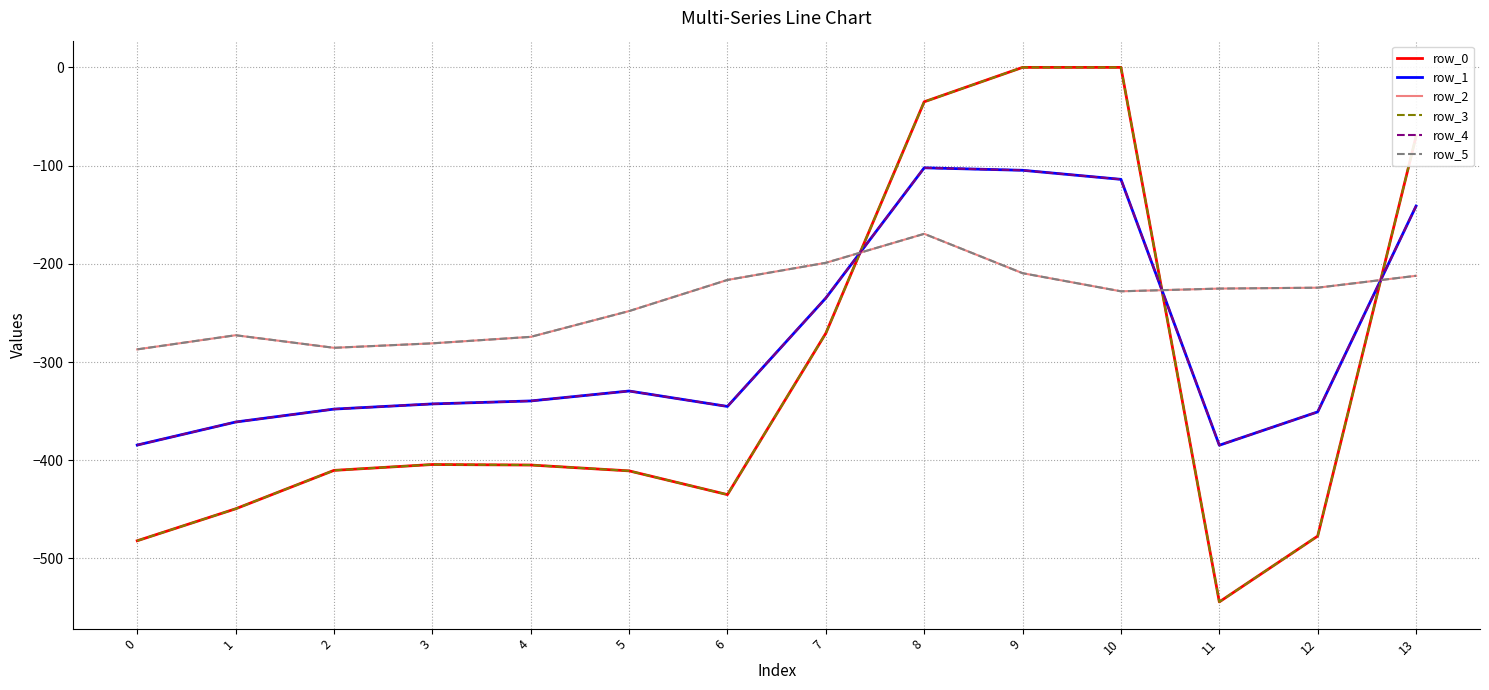

True or false: row_0 and row_3 intersect in this chart.

False